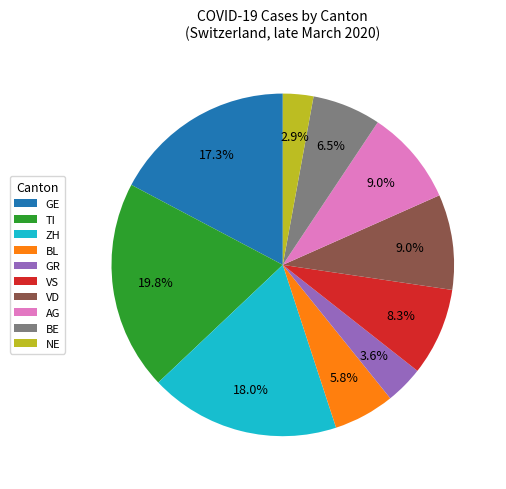

What percentage is NOT represented by VS?

91.7%